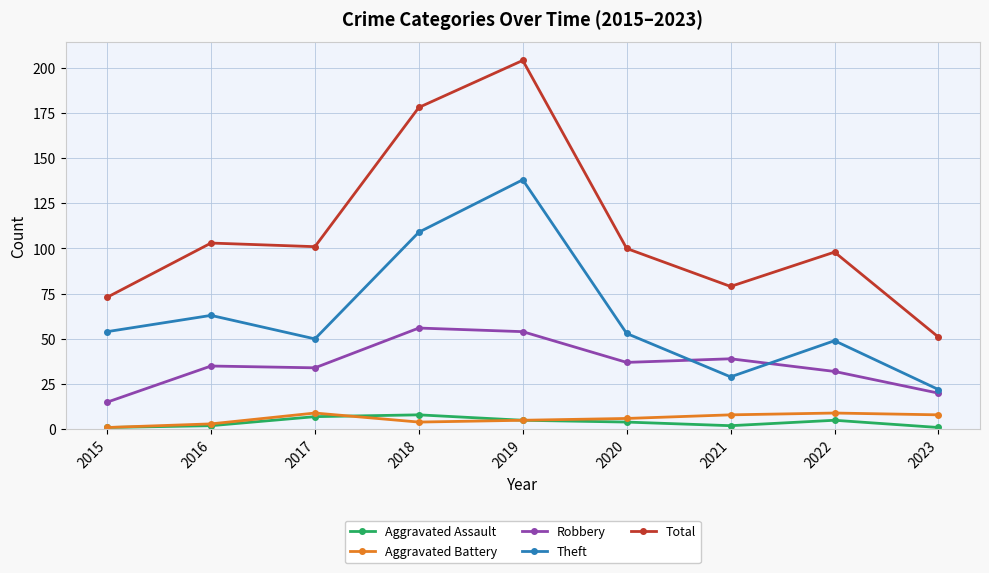

Reading left to right, transcribe all the data shown in this chart.

Aggravated Assault: 2015=1	2016=2	2017=7	2018=8	2019=5	2020=4	2021=2	2022=5	2023=1
Aggravated Battery: 2015=1	2016=3	2017=9	2018=4	2019=5	2020=6	2021=8	2022=9	2023=8
Robbery: 2015=15	2016=35	2017=34	2018=56	2019=54	2020=37	2021=39	2022=32	2023=20
Theft: 2015=54	2016=63	2017=50	2018=109	2019=138	2020=53	2021=29	2022=49	2023=22
Total: 2015=73	2016=103	2017=101	2018=178	2019=204	2020=100	2021=79	2022=98	2023=51